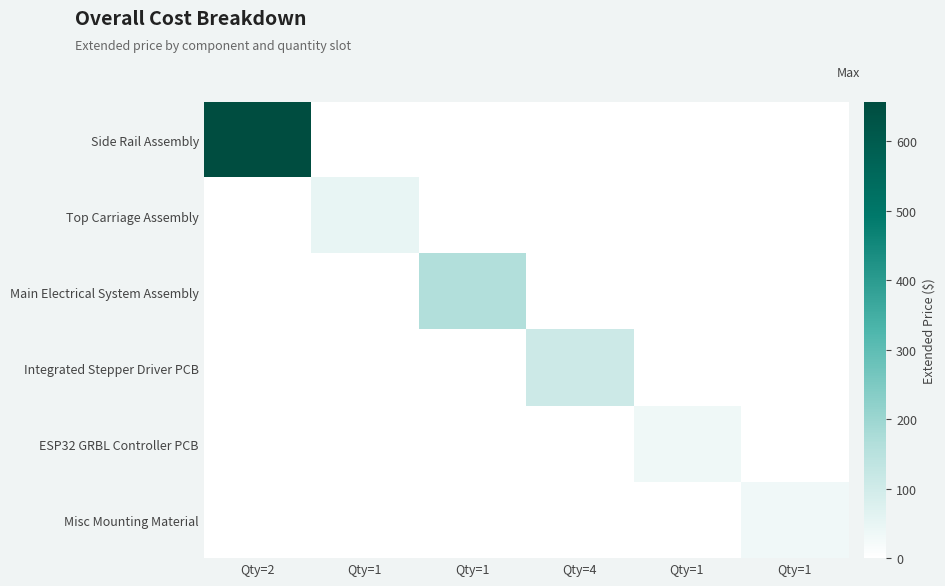

Reading left to right, what are all the values shown in this chart?

Side Rail Assembly: Qty=2=656.4	Qty=1=0.0	Qty=1=0.0	Qty=4=0.0	Qty=1=0.0	Qty=1=0.0
Top Carriage Assembly: Qty=2=0.0	Qty=1=50.4	Qty=1=0.0	Qty=4=0.0	Qty=1=0.0	Qty=1=0.0
Main Electrical System Assembly: Qty=2=0.0	Qty=1=0.0	Qty=1=163.8	Qty=4=0.0	Qty=1=0.0	Qty=1=0.0
Integrated Stepper Driver PCB: Qty=2=0.0	Qty=1=0.0	Qty=1=0.0	Qty=4=108.6	Qty=1=0.0	Qty=1=0.0
ESP32 GRBL Controller PCB: Qty=2=0.0	Qty=1=0.0	Qty=1=0.0	Qty=4=0.0	Qty=1=34.4	Qty=1=0.0
Misc Mounting Material: Qty=2=0.0	Qty=1=0.0	Qty=1=0.0	Qty=4=0.0	Qty=1=0.0	Qty=1=31.2